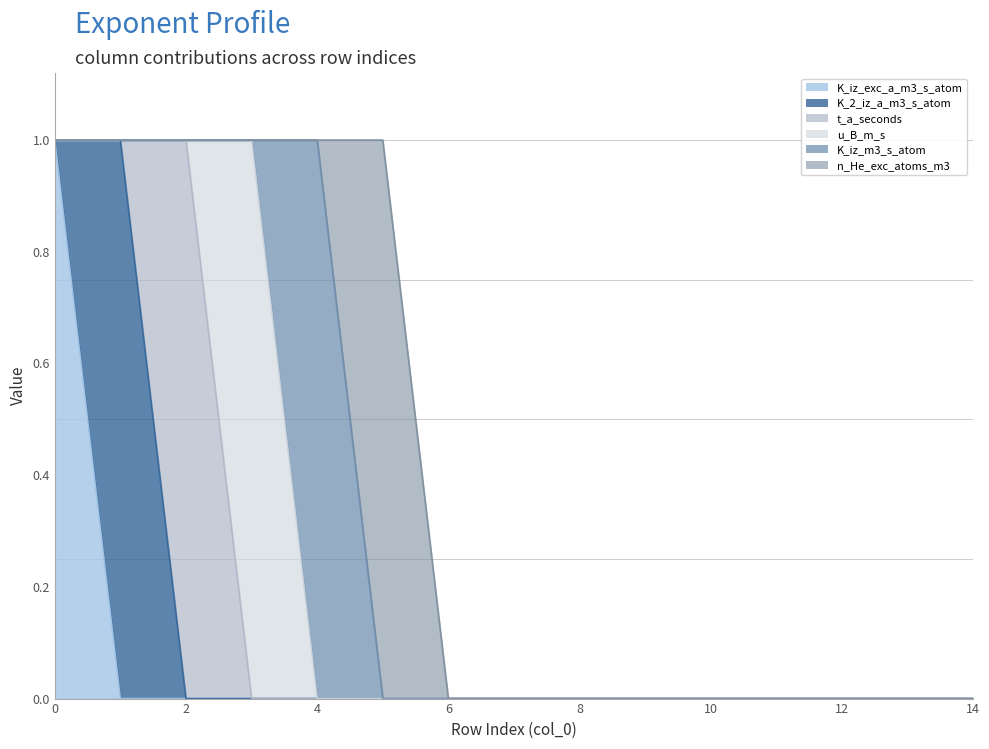

True or false: K_iz_m3_s_atom and u_B_m_s intersect in this chart.

True